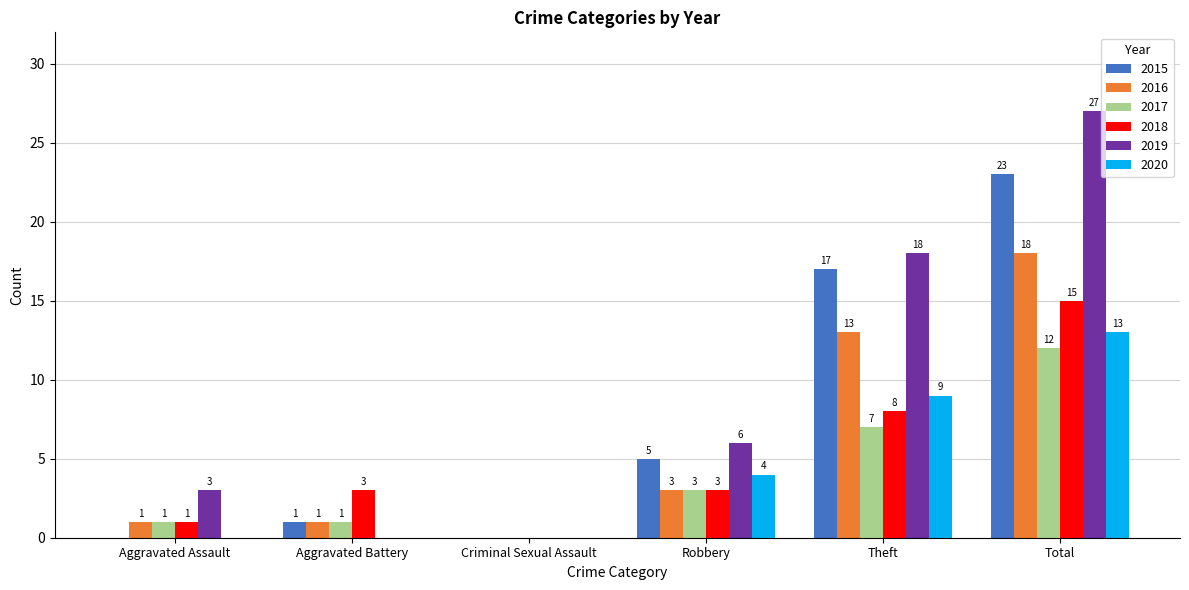

What is the approximate value of 2020 at Theft, to the nearest 5?

10